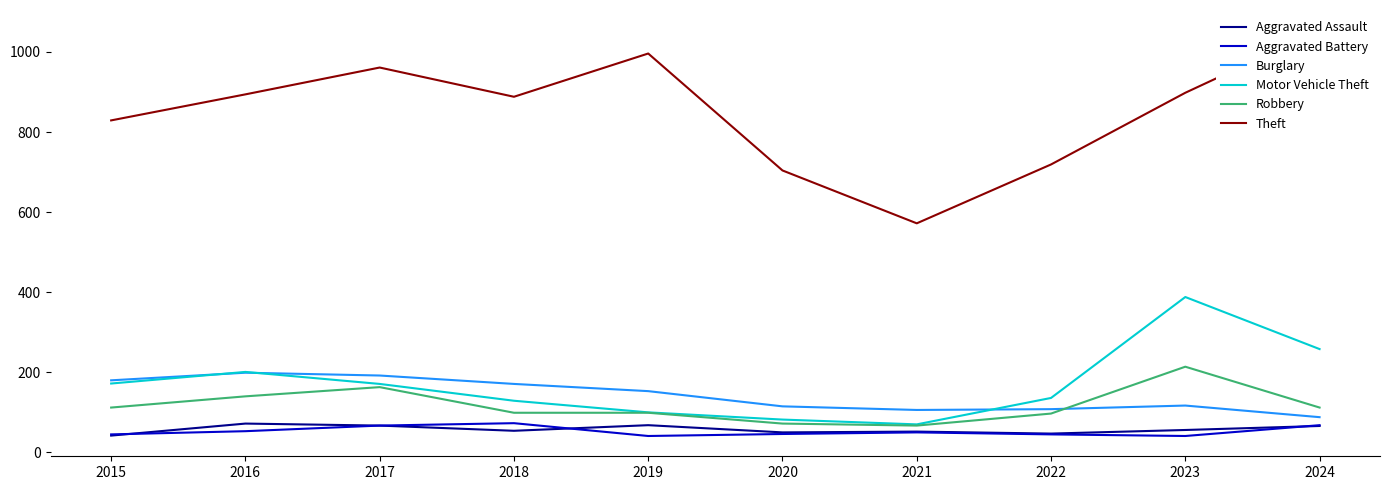

Rank the series by their maximum value, from highest to lowest.

Theft, Motor Vehicle Theft, Robbery, Burglary, Aggravated Battery, Aggravated Assault